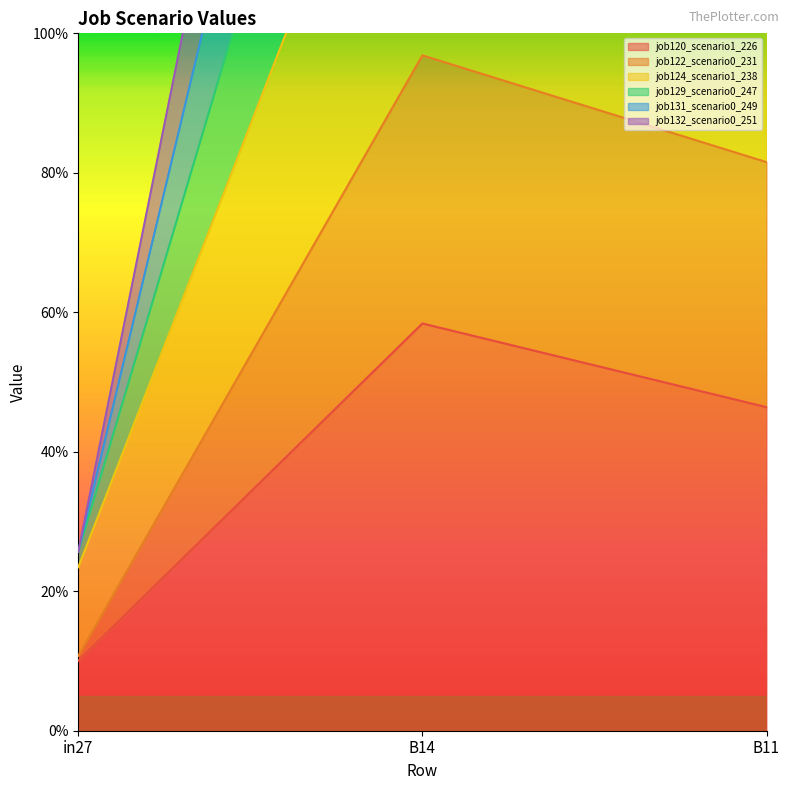

Is it true that job131_scenario0_249 equals 1.5 at B14?

True